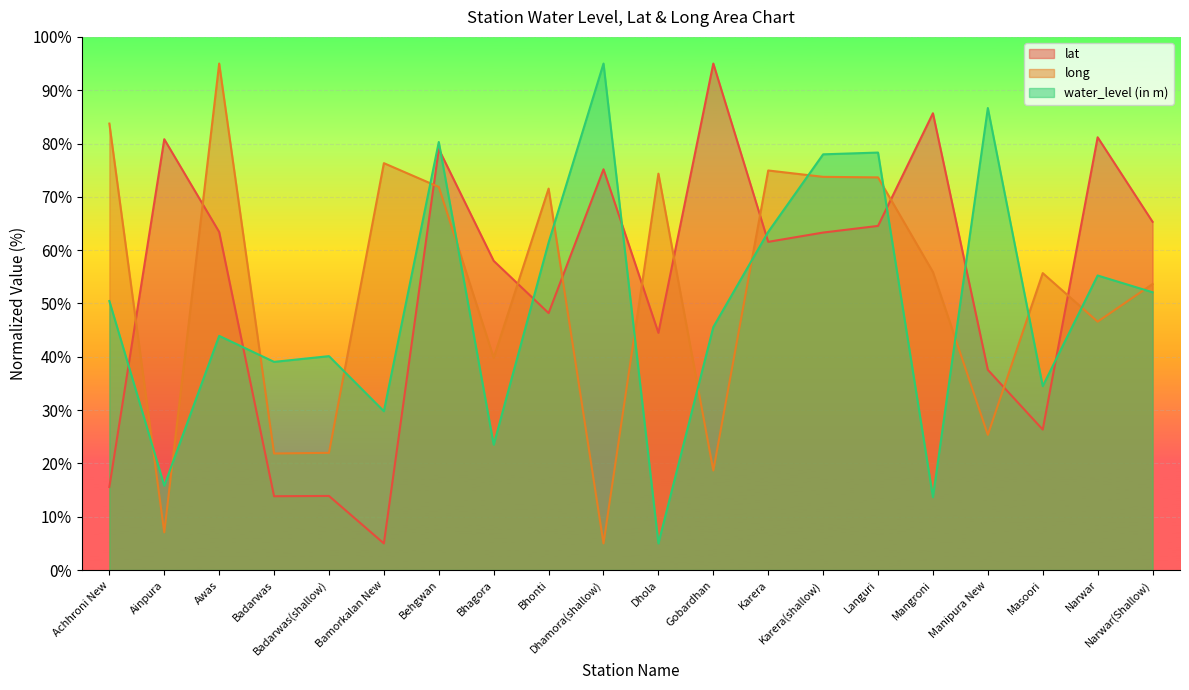

What position from the left is Dhola?

11